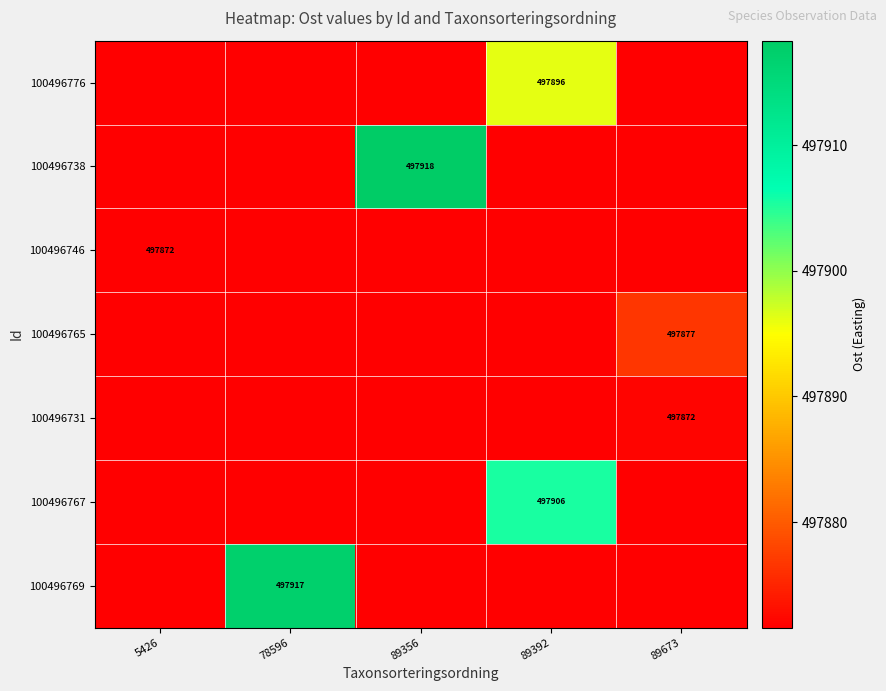

Reading left to right, transcribe all the data shown in this chart.

row_0: 5426=497871.6	78596=497871.6	89356=497871.6	89392=497896.2	89673=497871.6
row_1: 5426=497871.6	78596=497871.6	89356=497918.3	89392=497871.6	89673=497871.6
row_2: 5426=497871.6	78596=497871.6	89356=497871.6	89392=497871.6	89673=497871.6
row_3: 5426=497871.6	78596=497871.6	89356=497871.6	89392=497871.6	89673=497876.6
row_4: 5426=497871.6	78596=497871.6	89356=497871.6	89392=497871.6	89673=497872.1
row_5: 5426=497871.6	78596=497871.6	89356=497871.6	89392=497905.5	89673=497871.6
row_6: 5426=497871.6	78596=497917.3	89356=497871.6	89392=497871.6	89673=497871.6